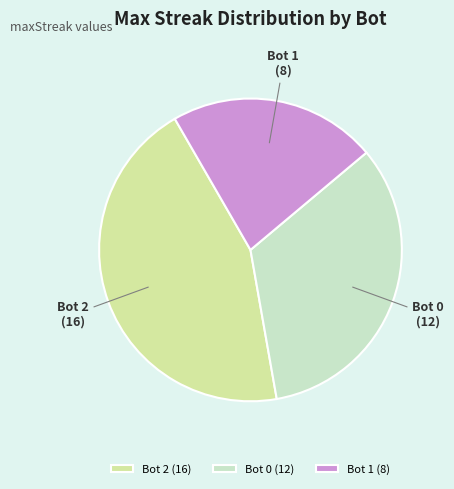

What is the ratio of the value at Bot 2 to the value at Bot 1?

2.0